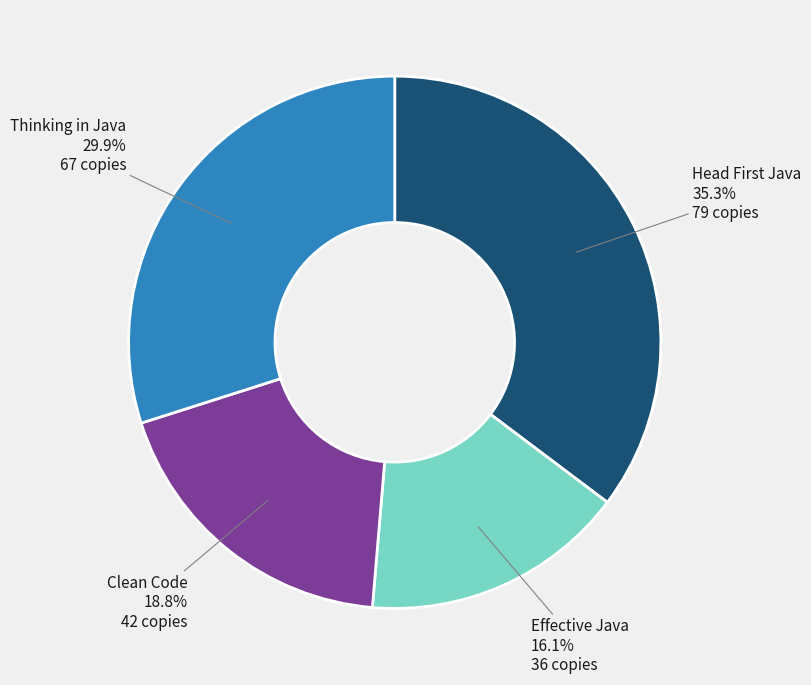

Is it true that Effective Java is 16% of the pie?

True